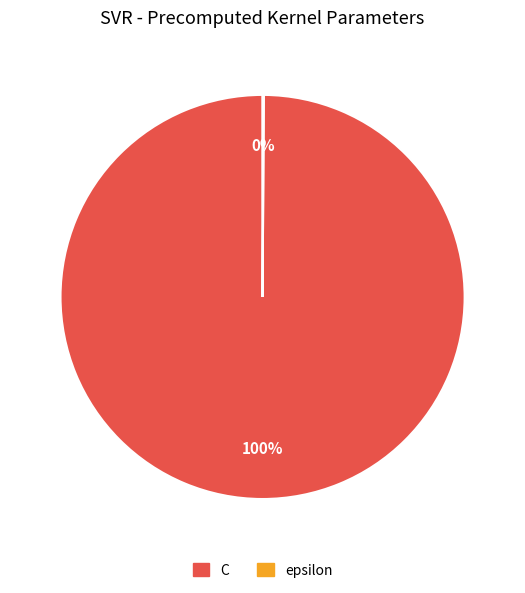

True or false: C accounts for 100% of the total.

True